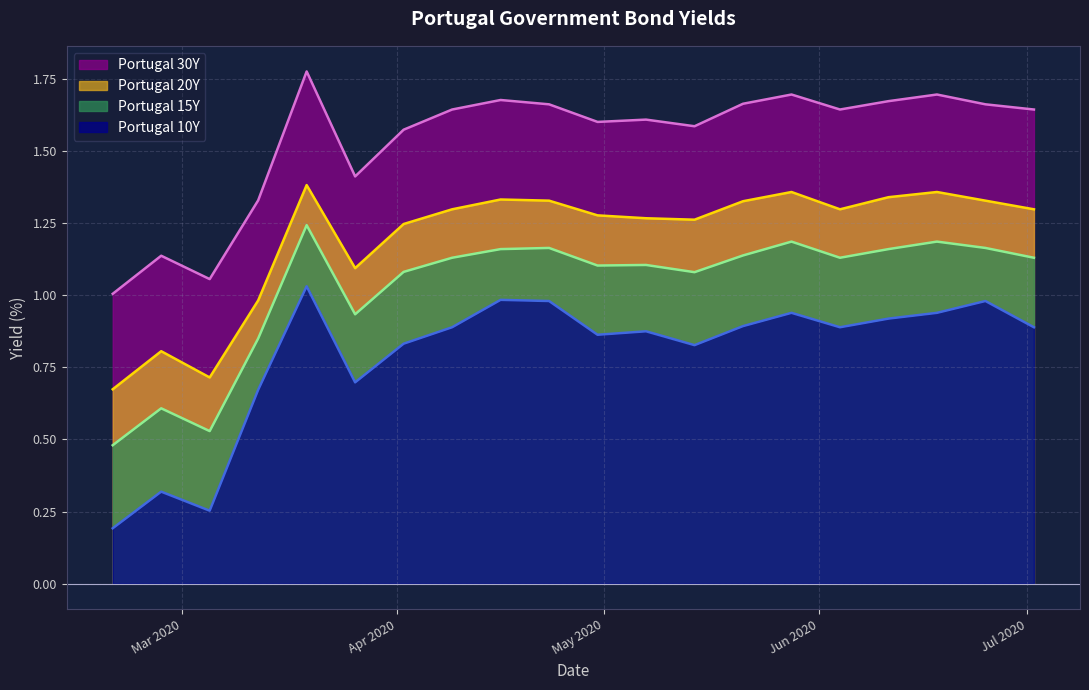

What position from the left is 2020-04-02?

7